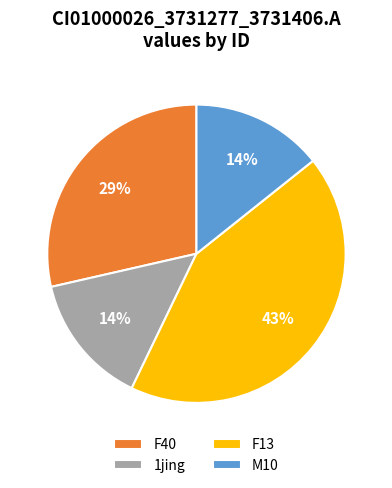

Between 1jing and F40, which is larger?

F40